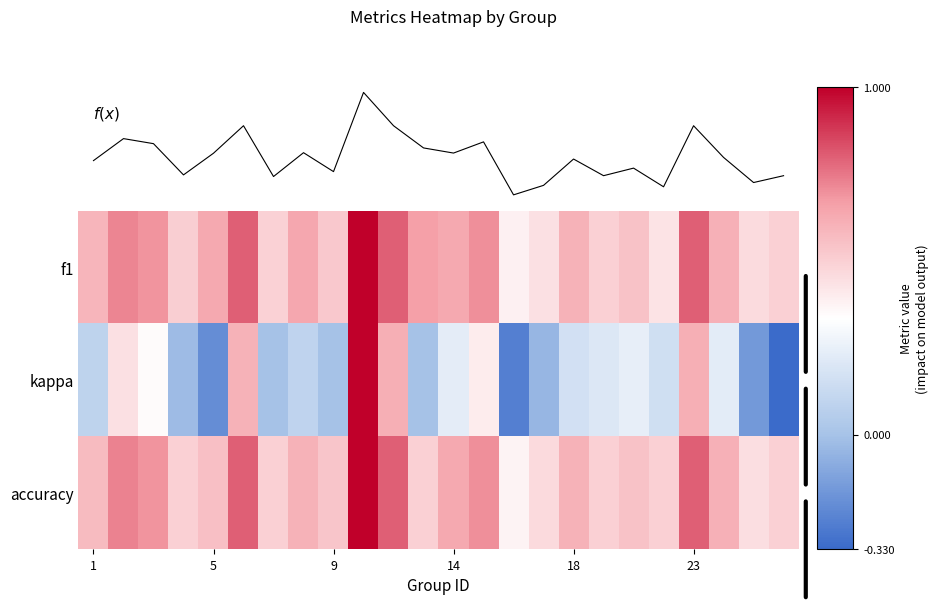

Which series has the largest total across all categories?

f1